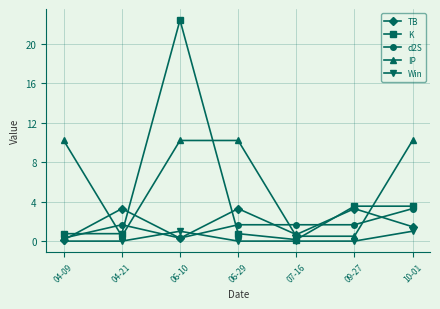

Which series ends up on top after the final intersection of Win and TB?

TB